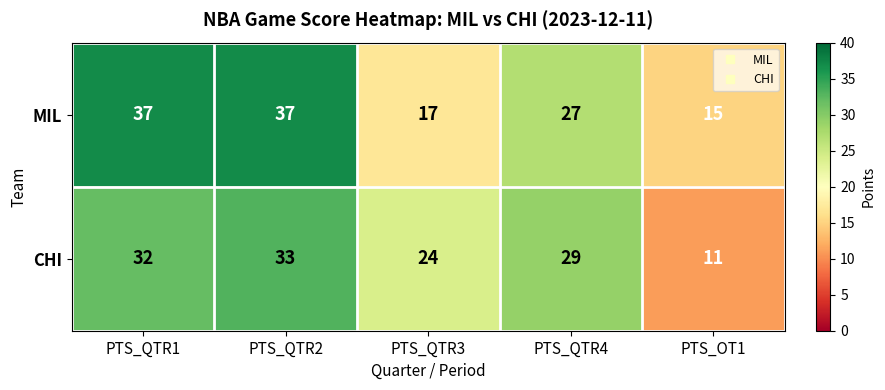

How many data points does each series have?

5